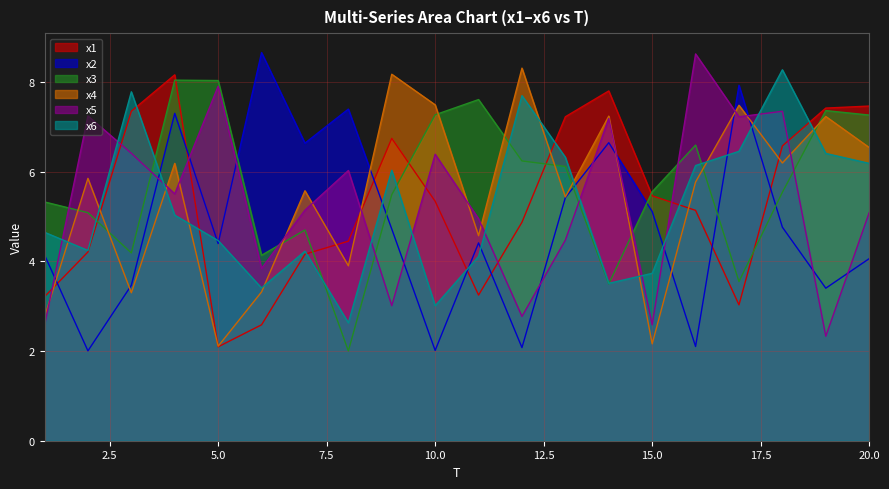

Reading left to right, extract all data points from this chart.

x1: 1=3.2	2=4.2	3=7.3	4=8.2	5=2.1	6=2.6	7=4.2	8=4.4	9=6.7	10=5.3	11=3.2	12=4.9	13=7.2	14=7.8	15=5.5	16=5.1	17=3.0	18=6.6	19=7.4	20=7.5
x2: 1=4.1	2=2.0	3=3.5	4=7.3	5=4.4	6=8.7	7=6.6	8=7.4	9=4.7	10=2.0	11=4.4	12=2.1	13=5.4	14=6.6	15=5.1	16=2.1	17=7.9	18=4.8	19=3.4	20=4.1
x3: 1=5.3	2=5.1	3=4.2	4=8.0	5=8.0	6=4.1	7=4.7	8=2.0	9=5.5	10=7.3	11=7.6	12=6.2	13=6.1	14=3.5	15=5.5	16=6.6	17=3.5	18=5.5	19=7.4	20=7.3
x4: 1=2.8	2=5.8	3=3.3	4=6.2	5=2.1	6=3.3	7=5.6	8=3.9	9=8.2	10=7.5	11=4.6	12=8.3	13=5.4	14=7.2	15=2.2	16=5.8	17=7.5	18=6.2	19=7.2	20=6.5
x5: 1=2.6	2=7.2	3=6.4	4=5.5	5=7.9	6=3.8	7=5.1	8=6.0	9=3.0	10=6.4	11=4.9	12=2.8	13=4.5	14=7.2	15=2.6	16=8.6	17=7.2	18=7.3	19=2.3	20=5.1
x6: 1=4.6	2=4.2	3=7.8	4=5.0	5=4.5	6=3.4	7=4.2	8=2.6	9=6.0	10=3.0	11=4.1	12=7.7	13=6.3	14=3.5	15=3.7	16=6.1	17=6.5	18=8.3	19=6.4	20=6.2